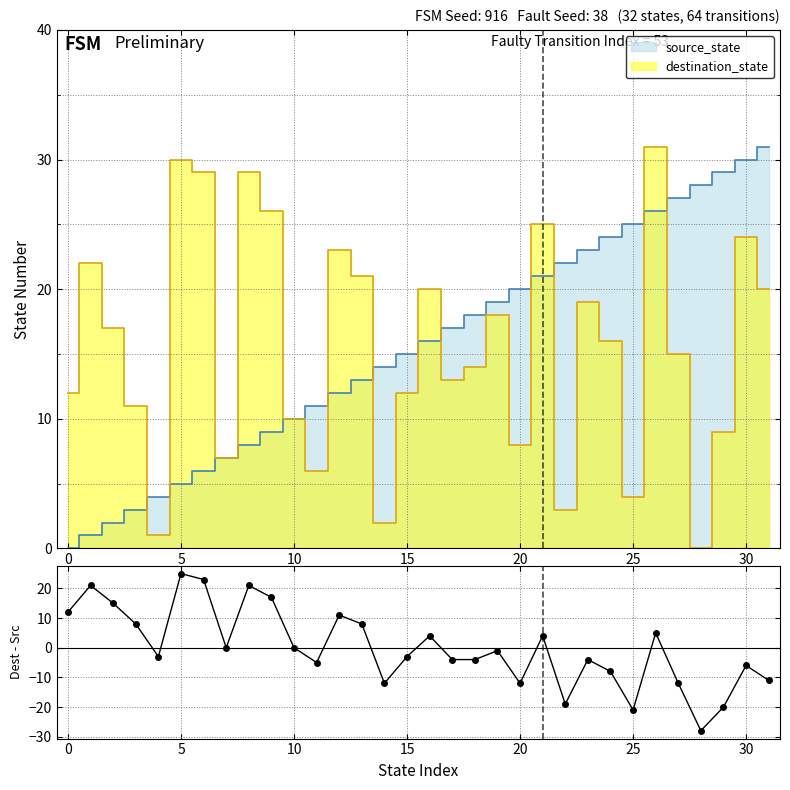

What is the label of the 20th point from the left?

19